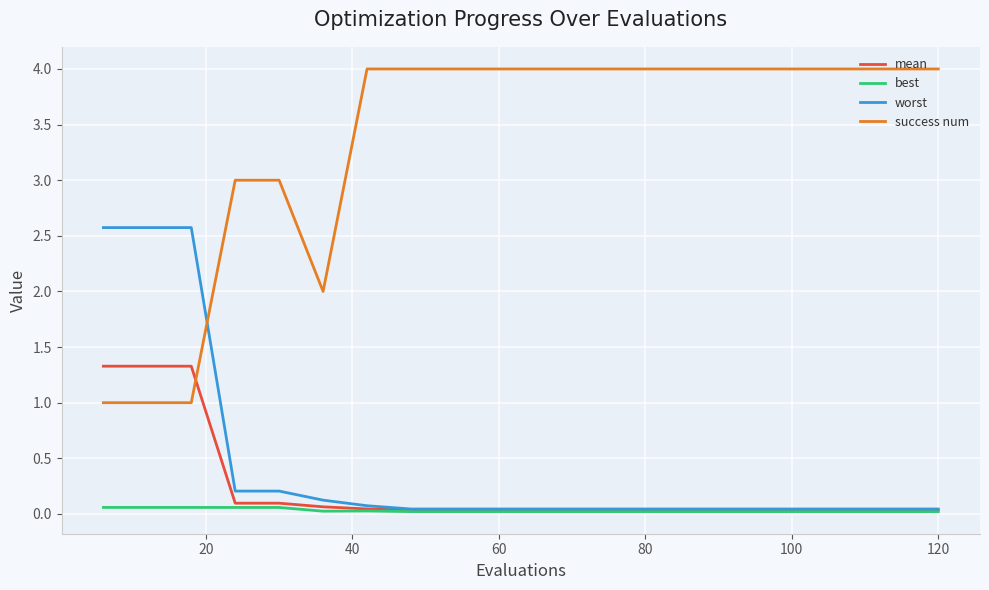

How many intersections are there between success num and worst?

1